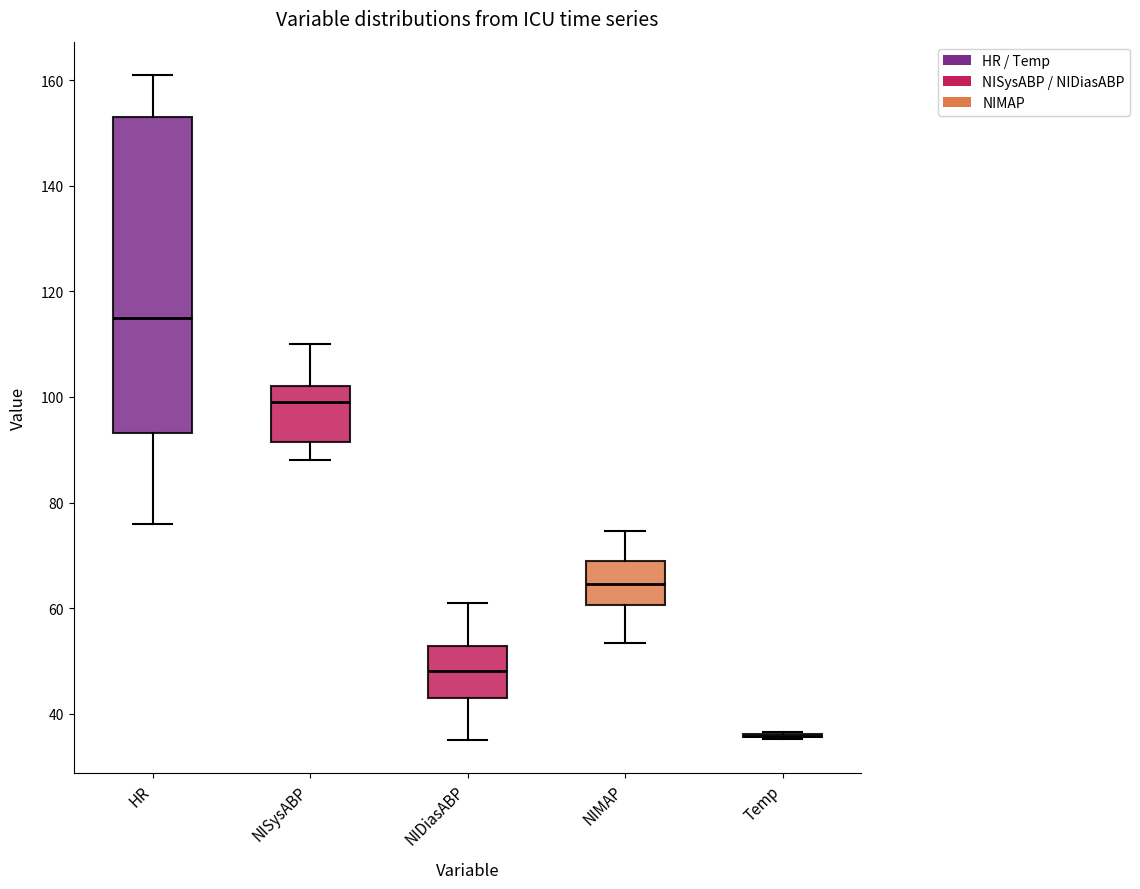

Reading left to right, read every box against the y-axis: the position of its median line, the range the box covers, and the ends of its whiskers. The values are not printed on the chart, so give them approximately, as read against the axis.

HR: median 116, box 94 to 154, whiskers 76 to 162
NISysABP: median 100, box 92 to 102, whiskers 88 to 110
NIDiasABP: median 48, box 44 to 52, whiskers 36 to 62
NIMAP: median 64, box 60 to 70, whiskers 54 to 74
Temp: box collapsed to a line at 36, whiskers 36 to 36